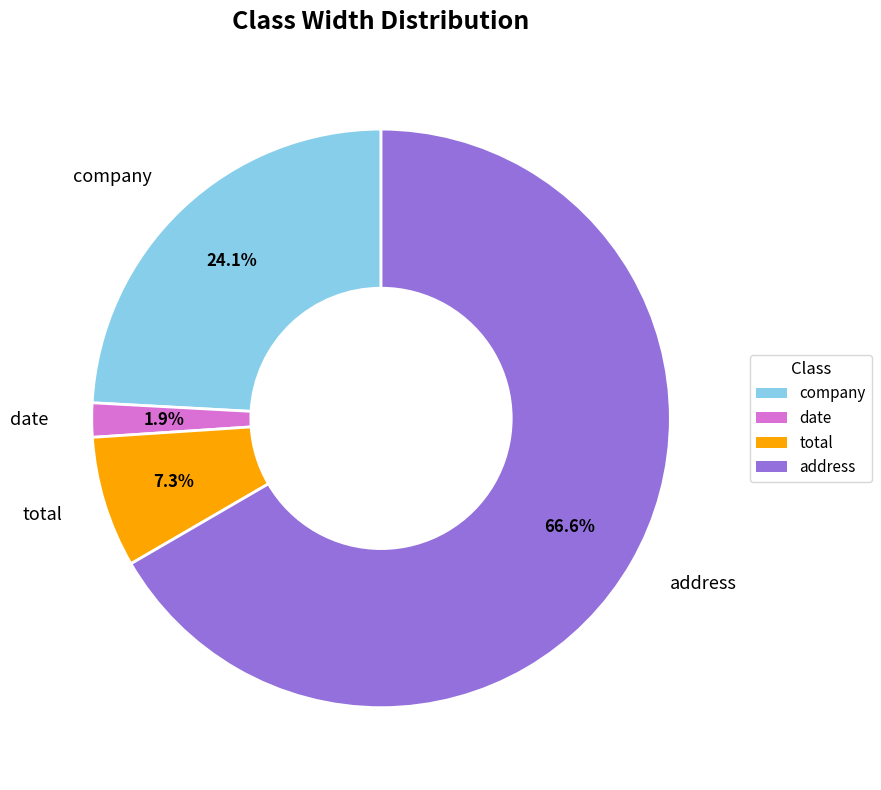

To the nearest percent, what is the combined percentage of total and address?

74%